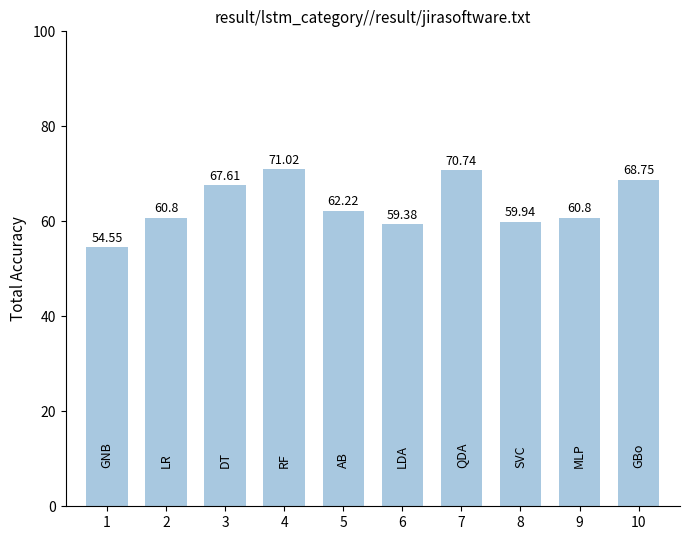

What is the change in value from 6 to 10?

+9.4